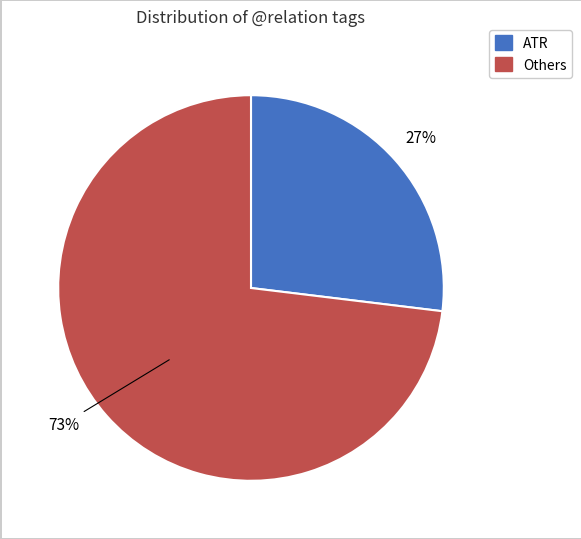

Count the number of slices in the pie.

2